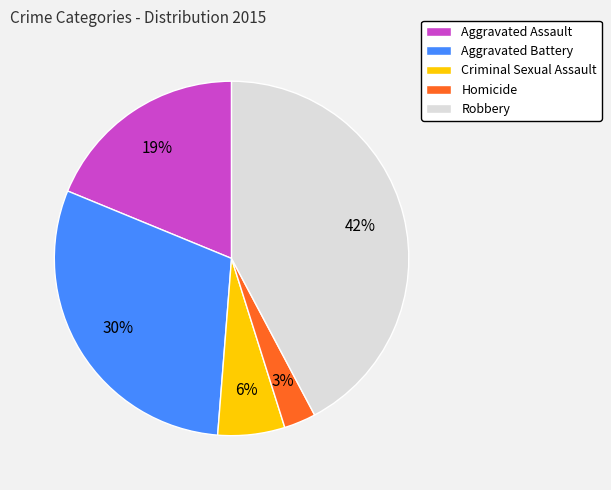

Rank the categories by value from lowest to highest.

Homicide, Criminal Sexual Assault, Aggravated Assault, Aggravated Battery, Robbery